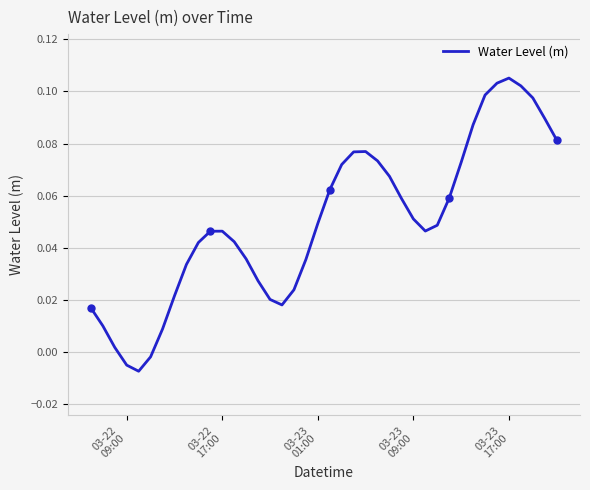

What is the maximum value shown in the chart?

0.1